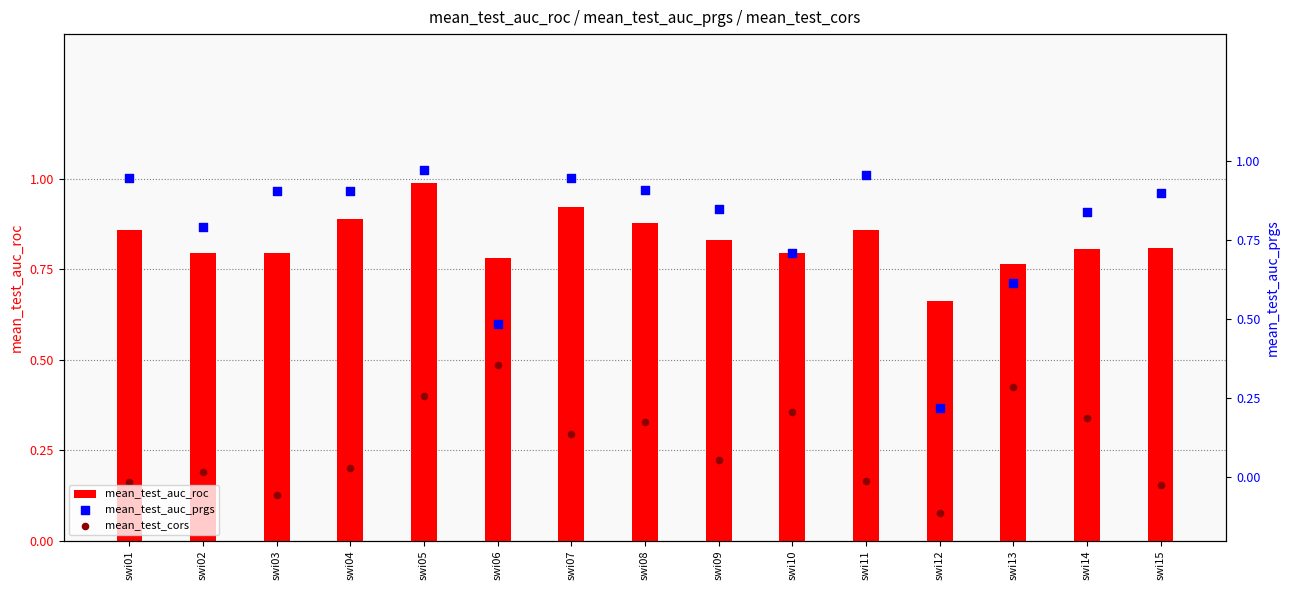

Which series reaches the minimum Y coordinate?

mean_test_cors